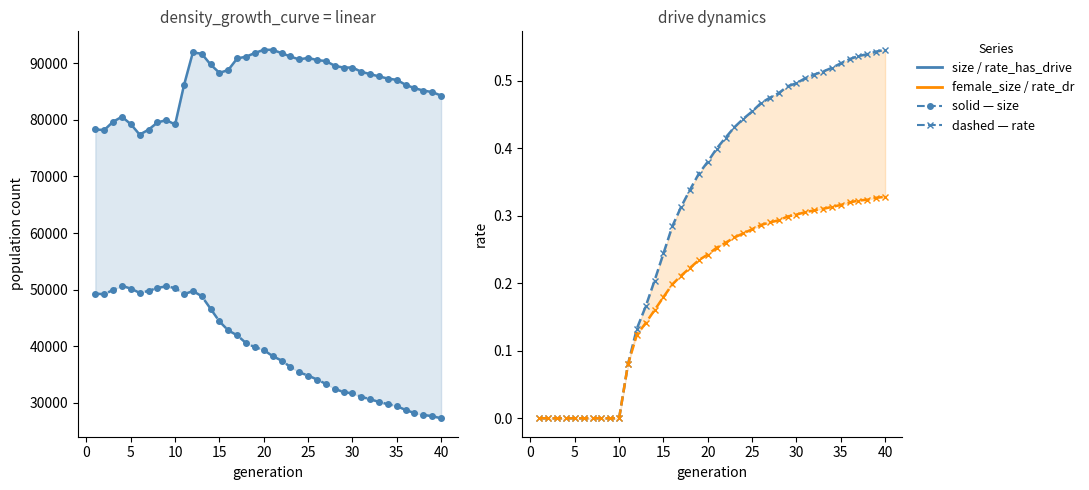

True or false: rate_has_drive and rate_dr cross at least once.

False